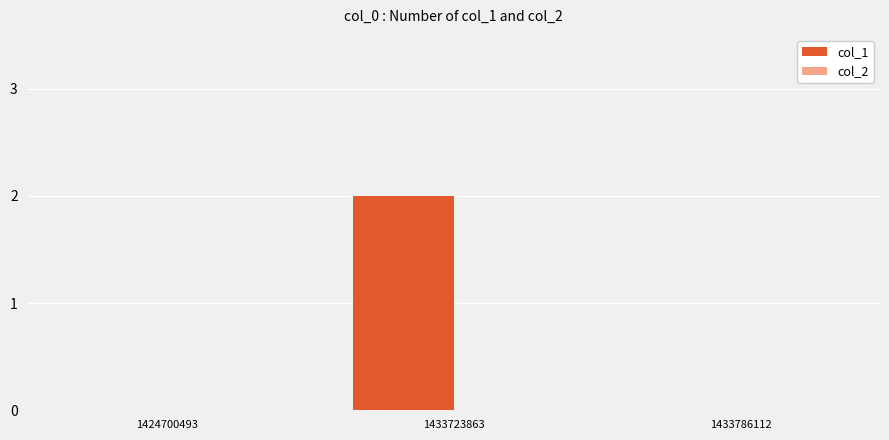

Is it true that the value at 1433786112 is 0?

True